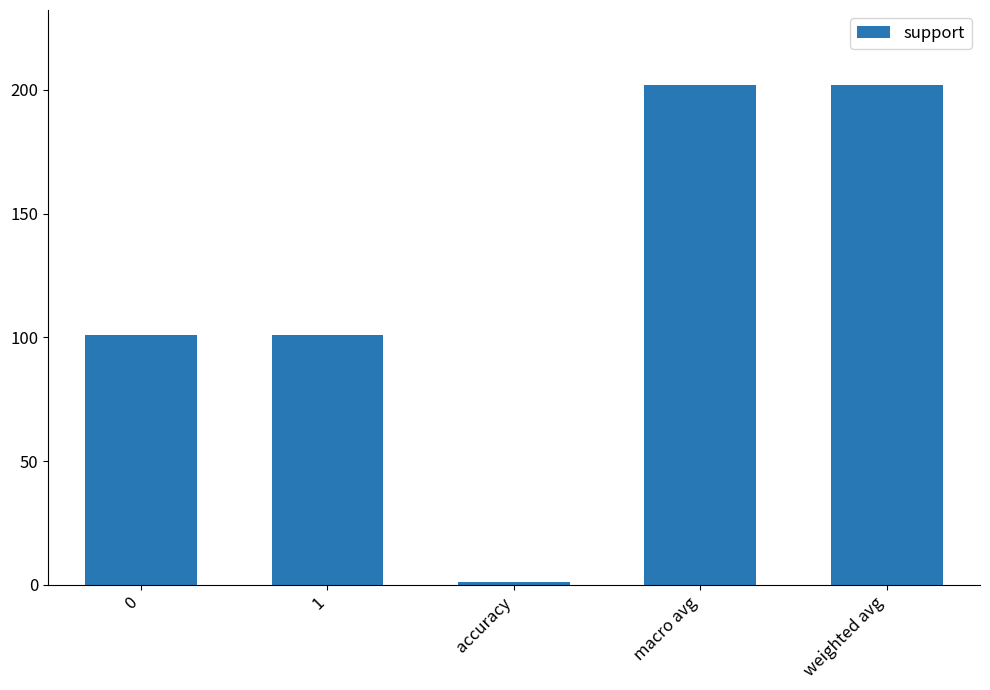

What is the sum of all values?

607